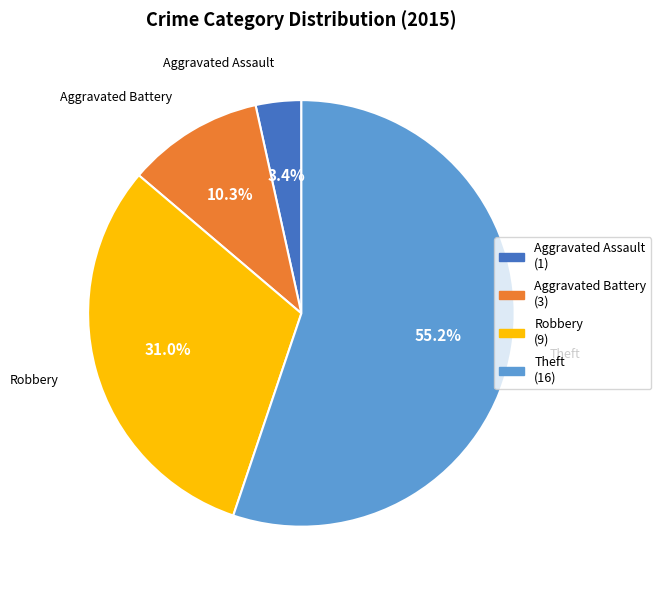

How many segments does this pie chart have?

4